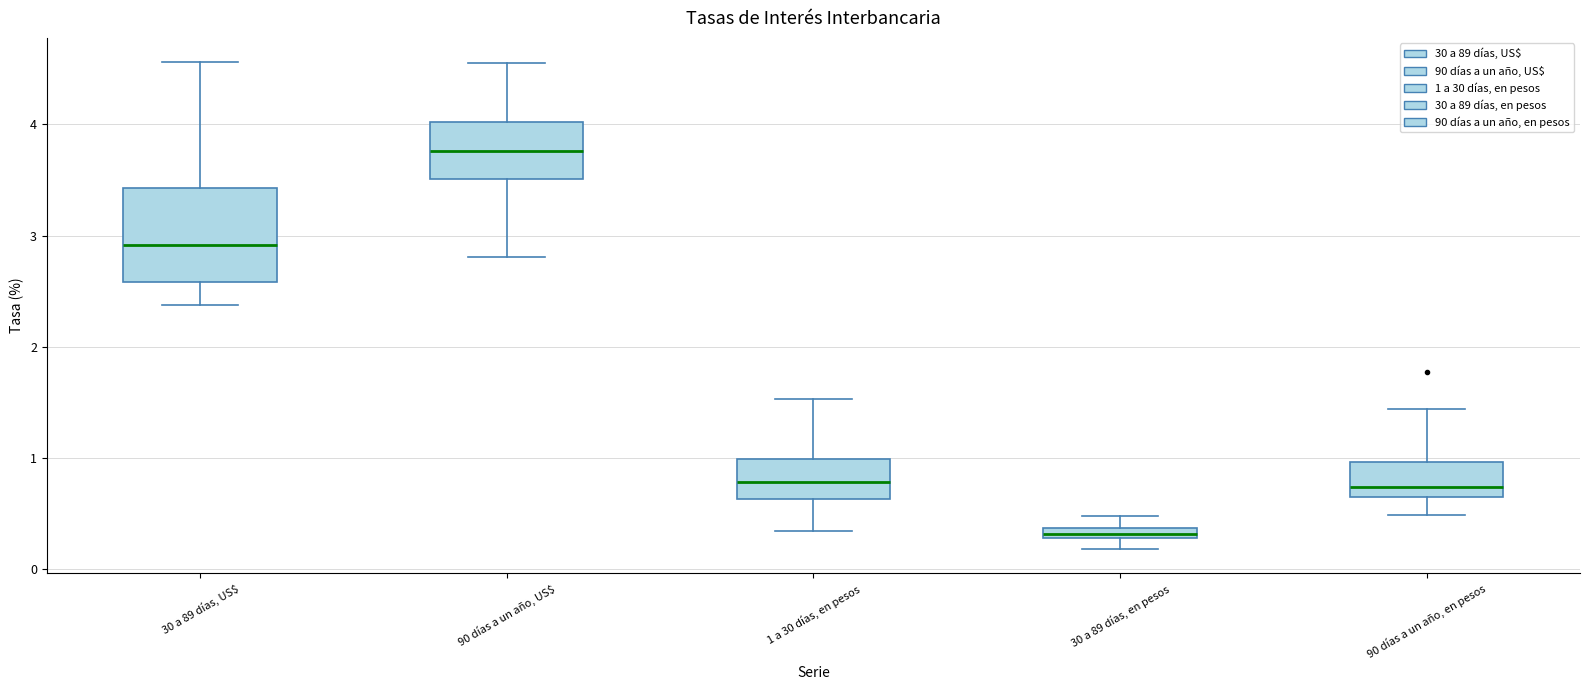

Which box has the highest median line?

90 días a un año, US$